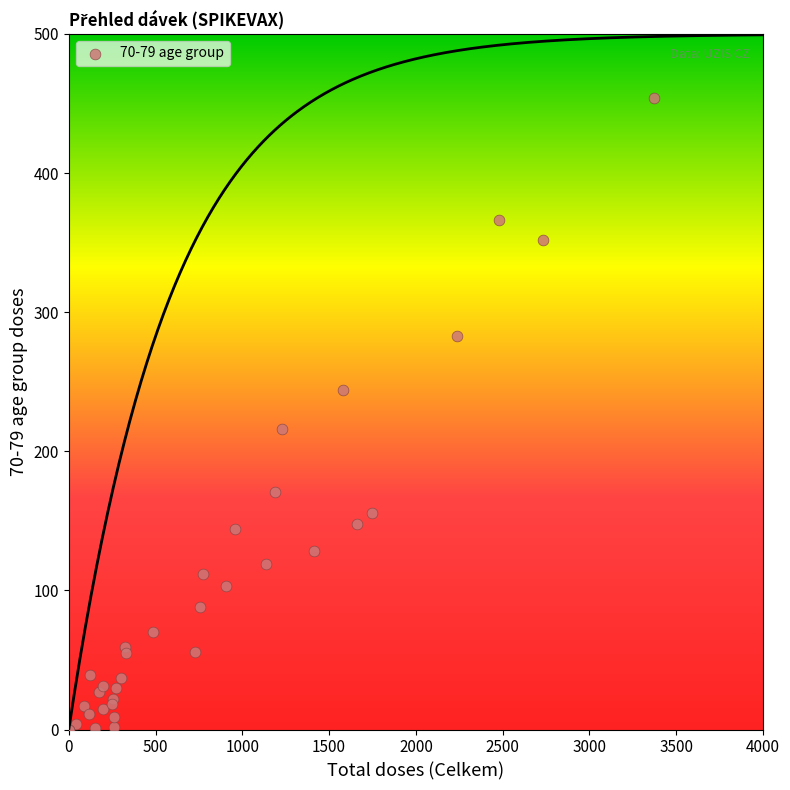

What Y value in the scatter plot is closest to 227?

216